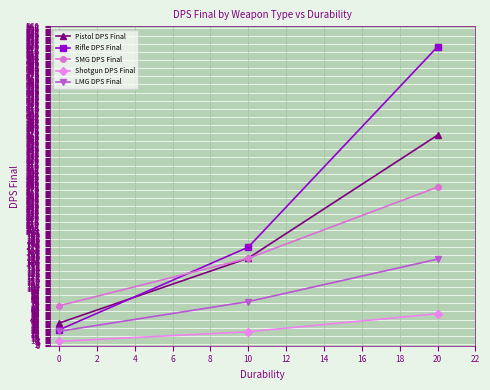

At which category does the chart reach its peak across all series?

20